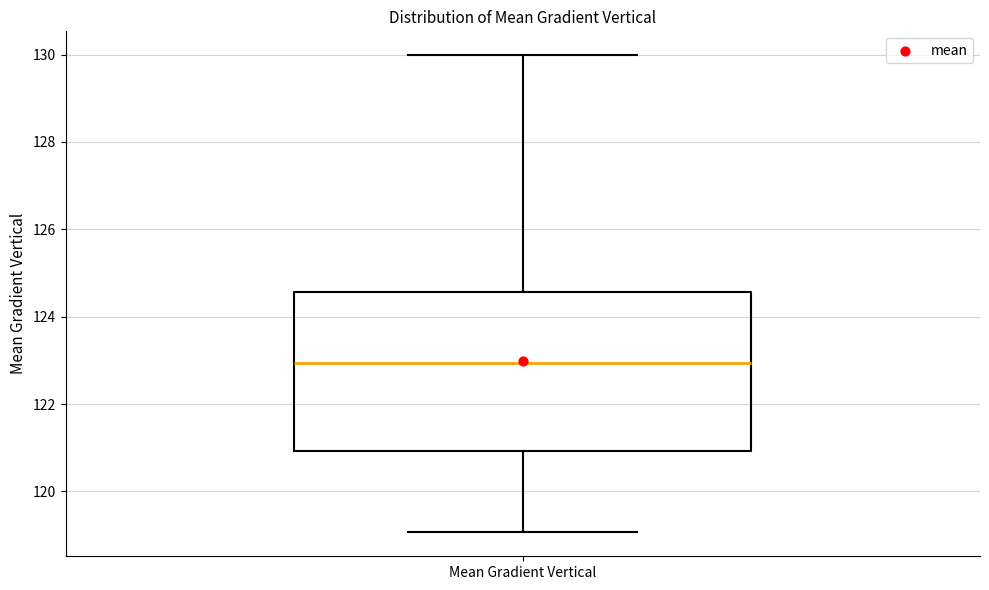

Where does the median line of the box for Mean Gradient Vertical sit on the y-axis? The values are not printed on the chart, so give them approximately, as read against the axis.

123.0